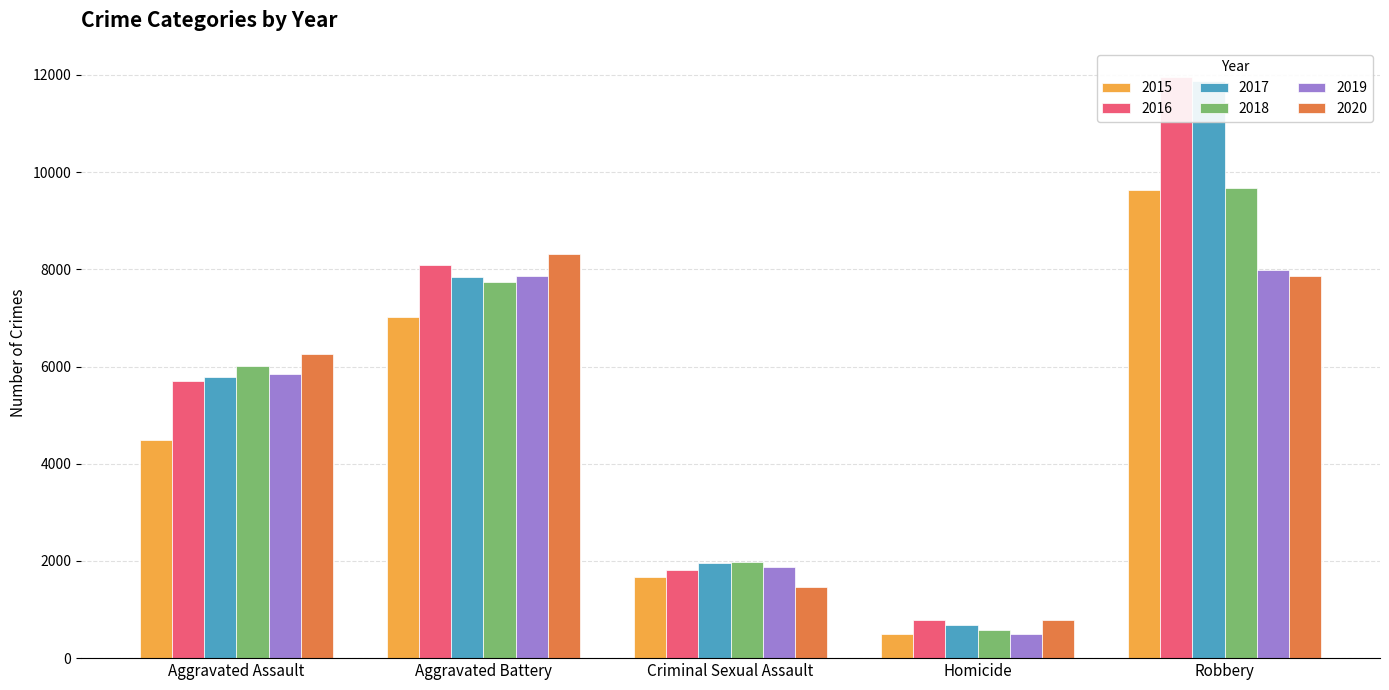

What is the difference between the highest and lowest values at Robbery?

4105